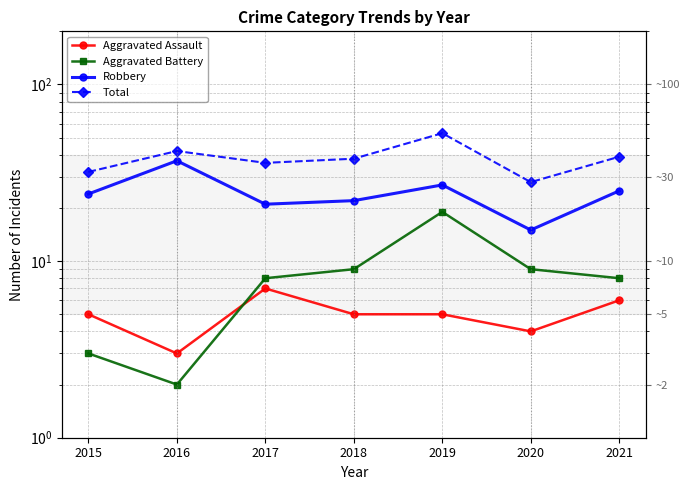

What is the minimum value shown in the chart?

2